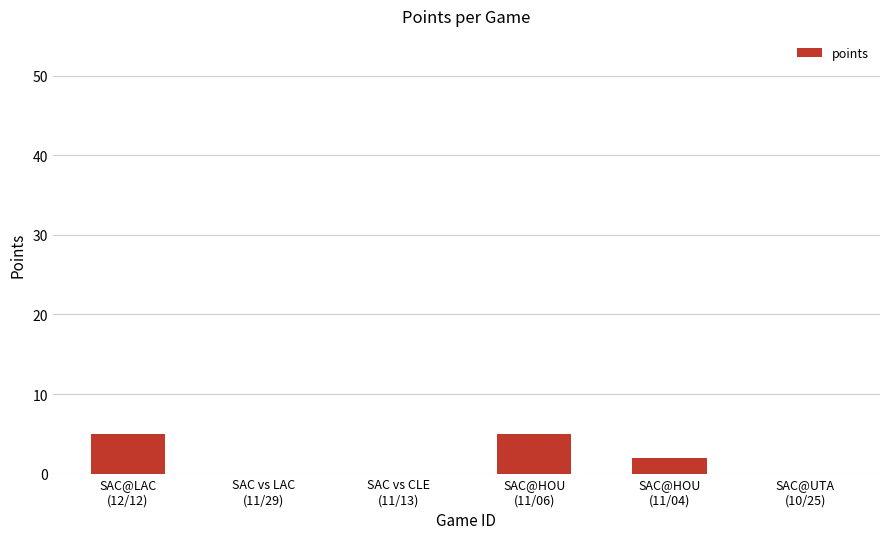

What is the maximum value shown in the chart?

5